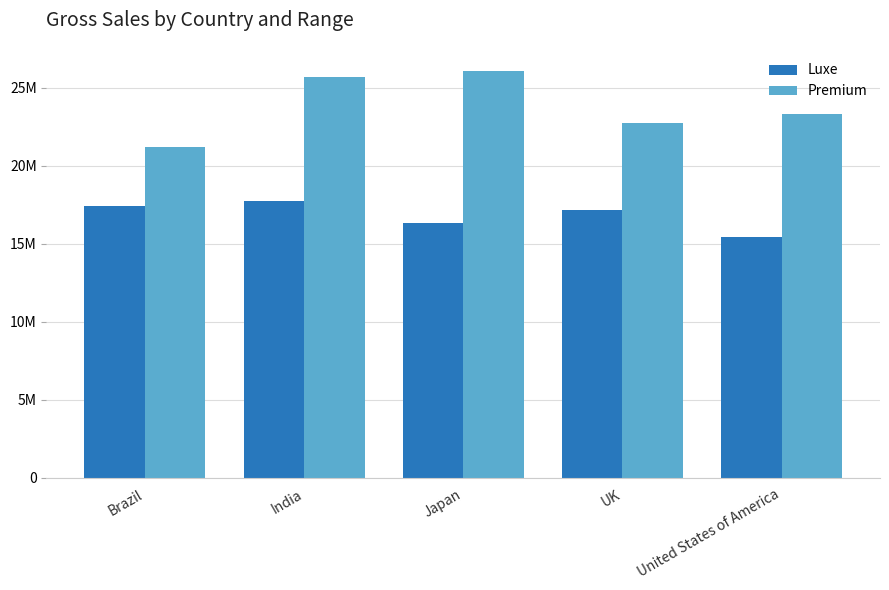

Where does the Premium series first go above 23328855?

India